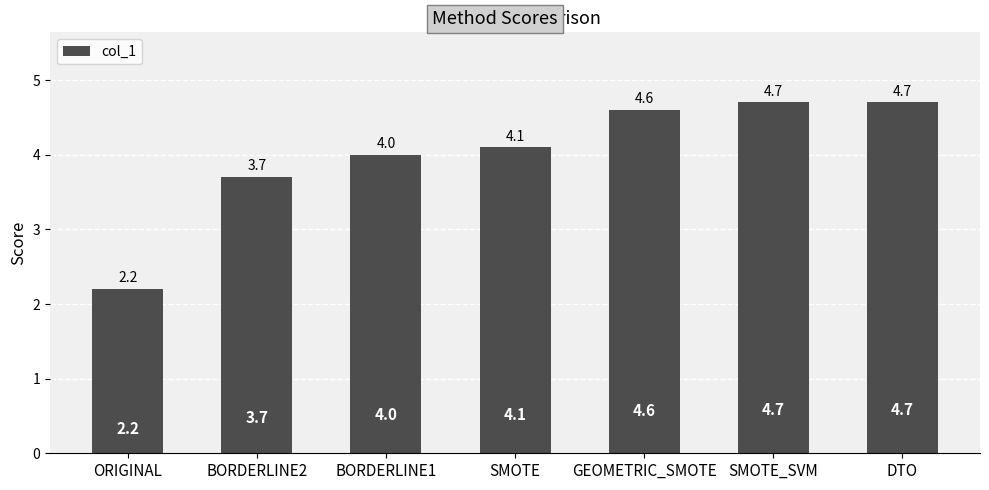

What is the value of the 5th bar from the left?

4.6